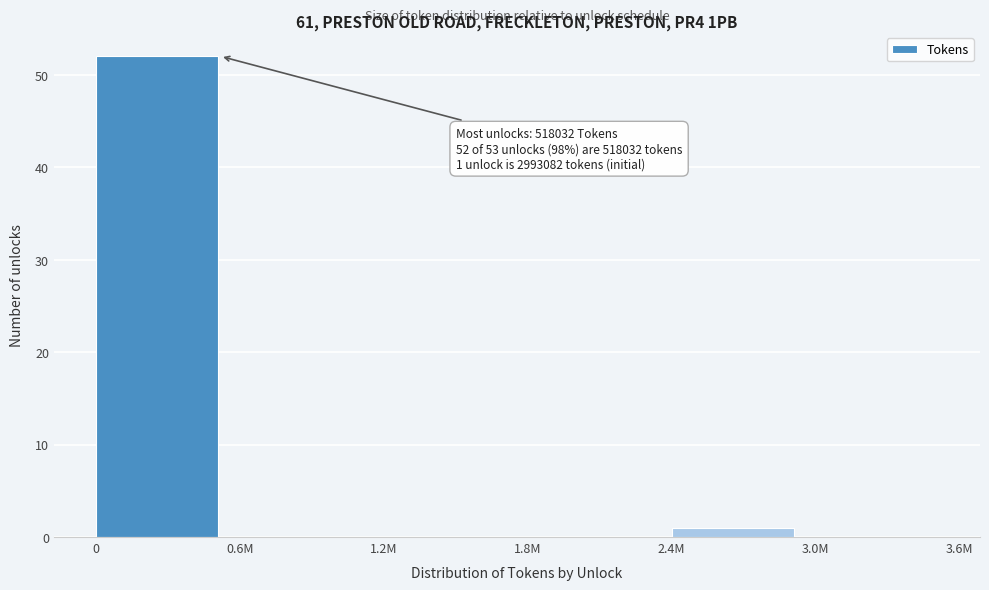

Reading left to right, what are all the values shown in this chart?

0=52	0.6M=0	1.2M=0	1.8M=0	2.4M=1	3.0M=0